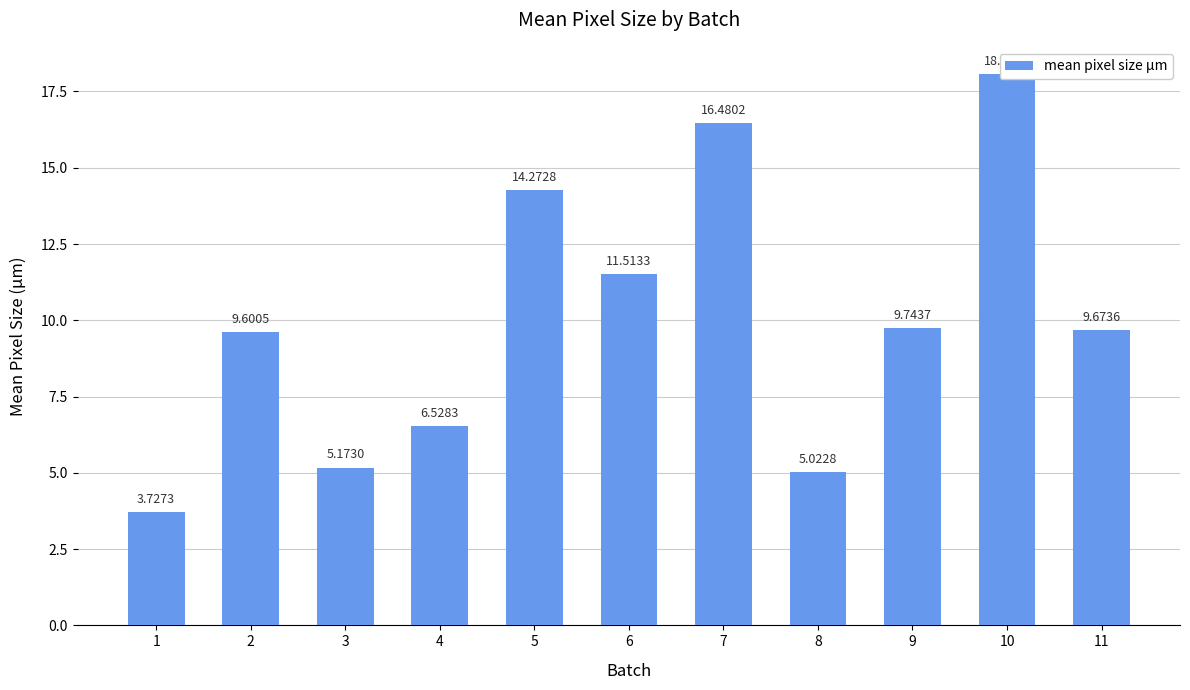

What is the sum of the values at 4 and 2?

16.1